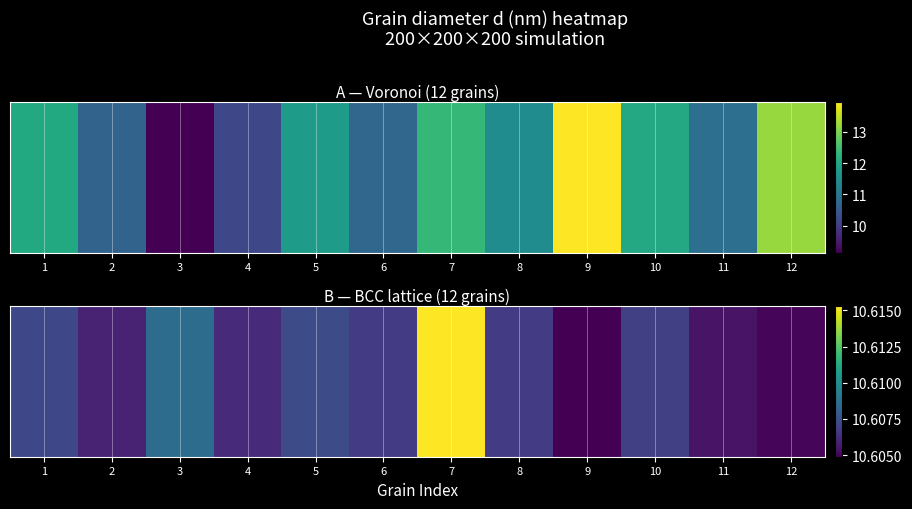

Which label corresponds to the smallest value in the chart?

9